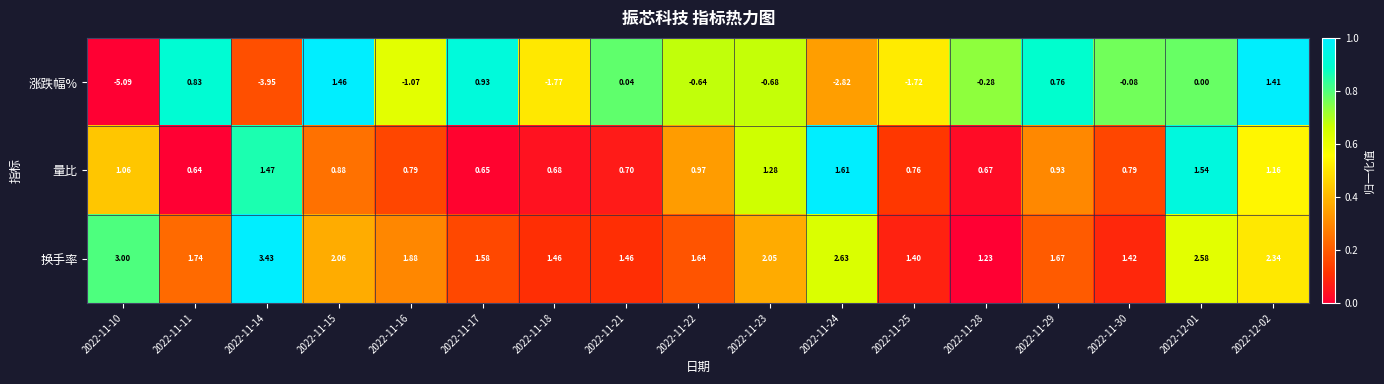

Is the value of 涨跌幅% at 2022-11-28 greater than the value of 换手率 at 2022-12-02?

No